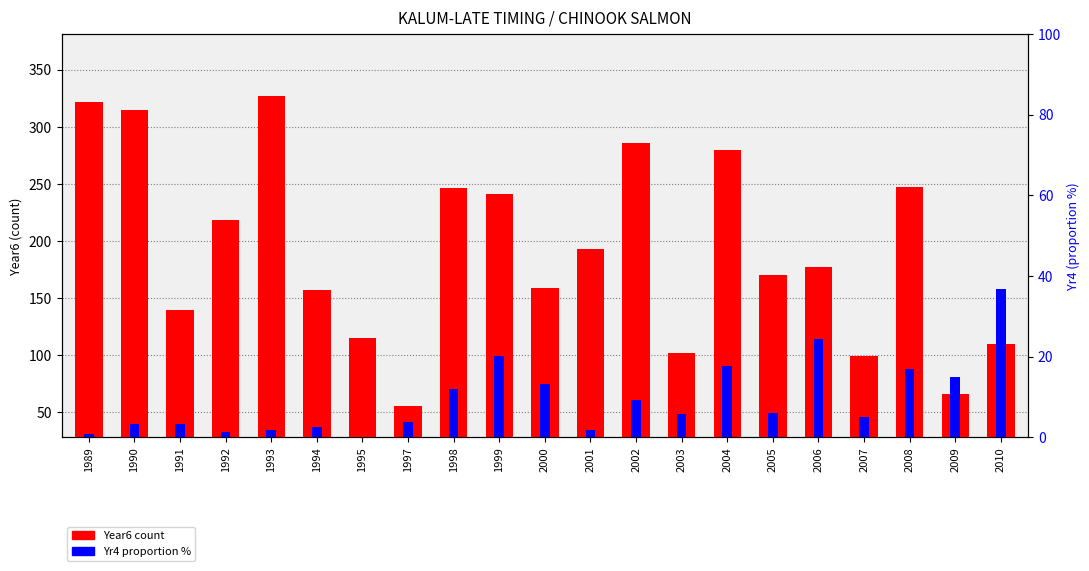

Which label corresponds to the largest value in the chart?

1993